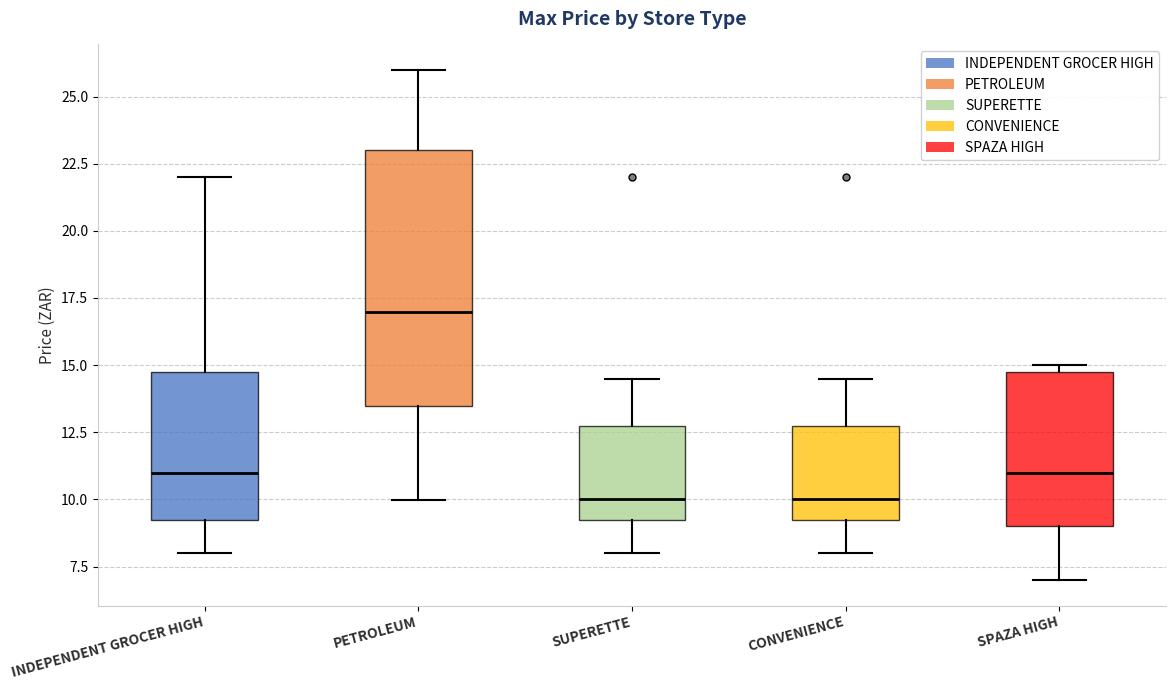

Where does the upper whisker of the box for SUPERETTE end on the y-axis? The values are not printed on the chart, so give them approximately, as read against the axis.

14.5